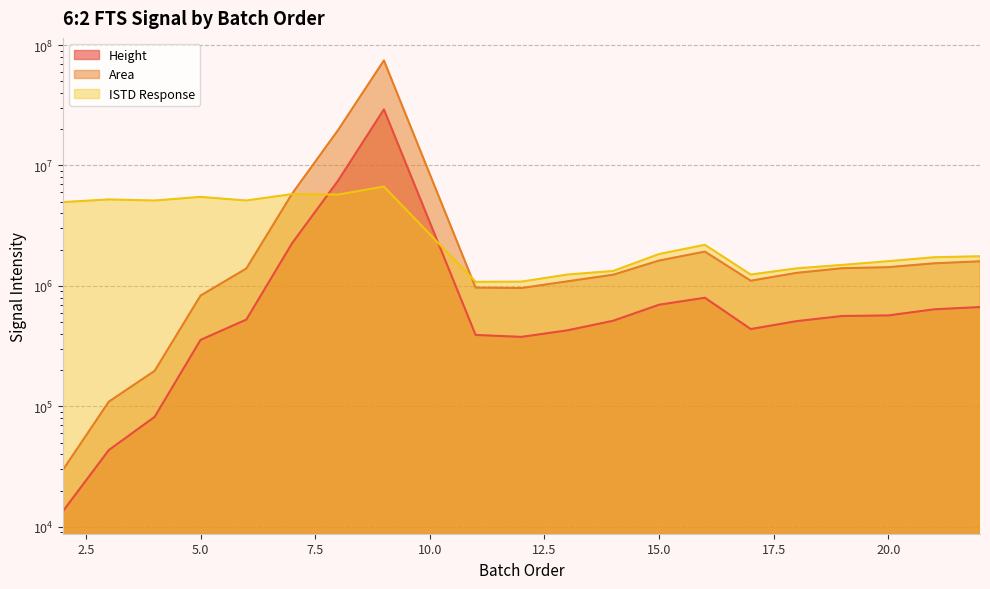

Which series has the largest range (max minus min)?

Area